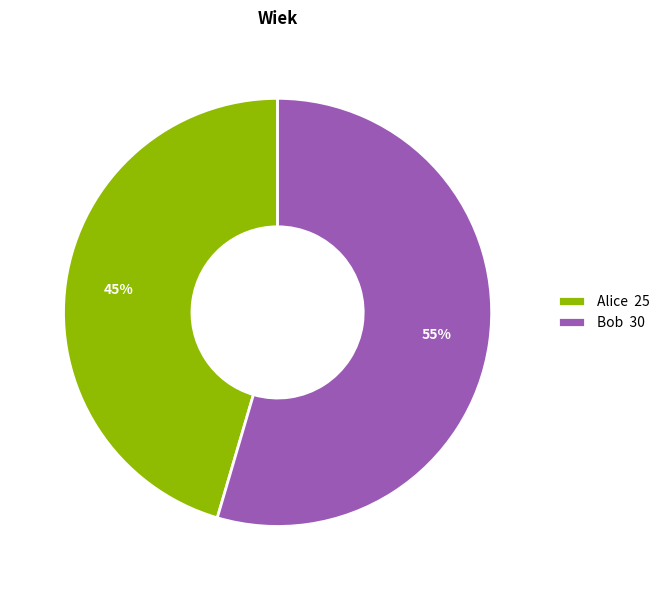

Is Bob the majority of the pie?

Yes